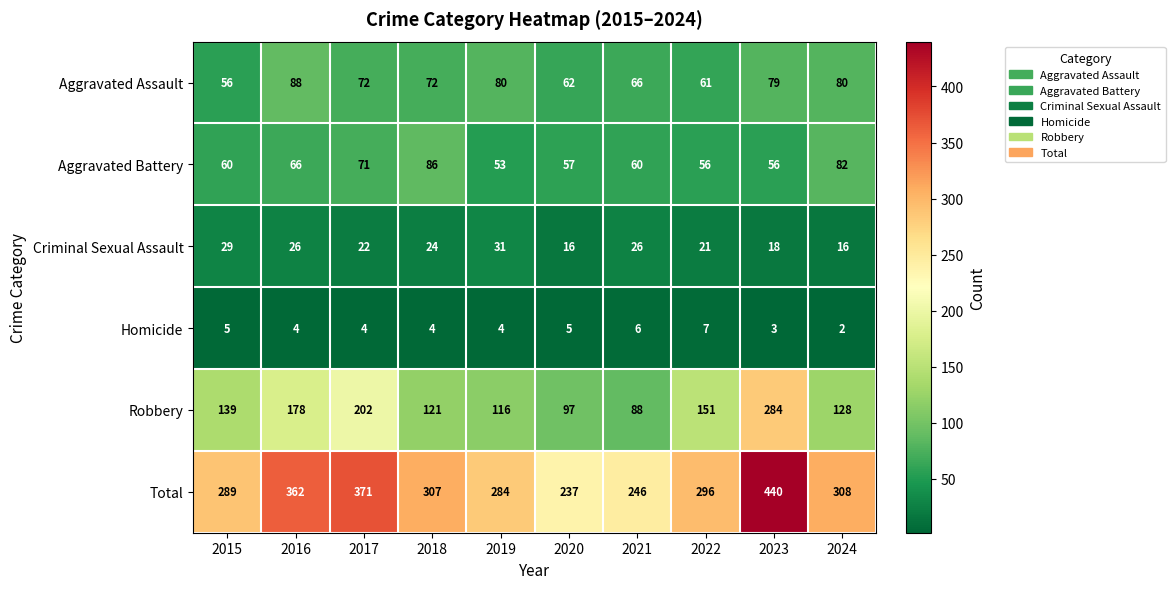

The value of Criminal Sexual Assault at 2023 is 8. True or false?

False